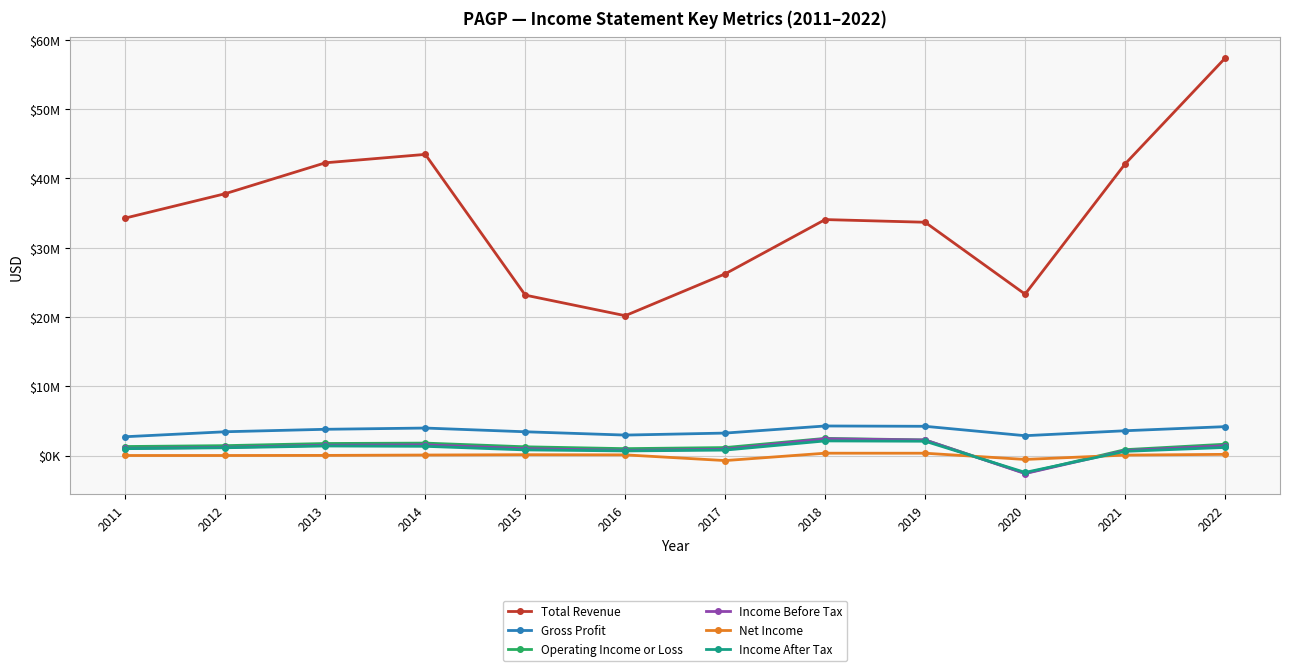

At 2018, list the series in order from smallest to largest.

Net Income, Income After Tax, Income Before Tax, Operating Income or Loss, Gross Profit, Total Revenue